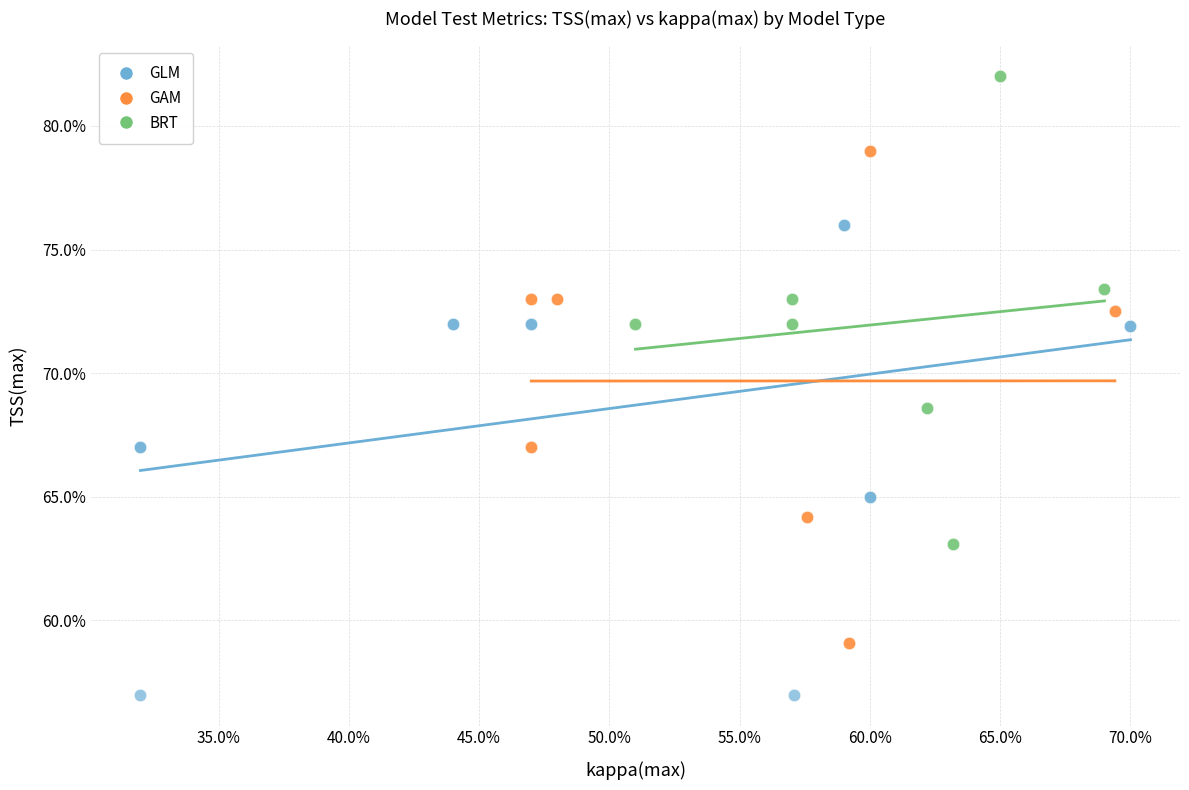

What are all the series names shown in the legend?

GLM, GAM, BRT